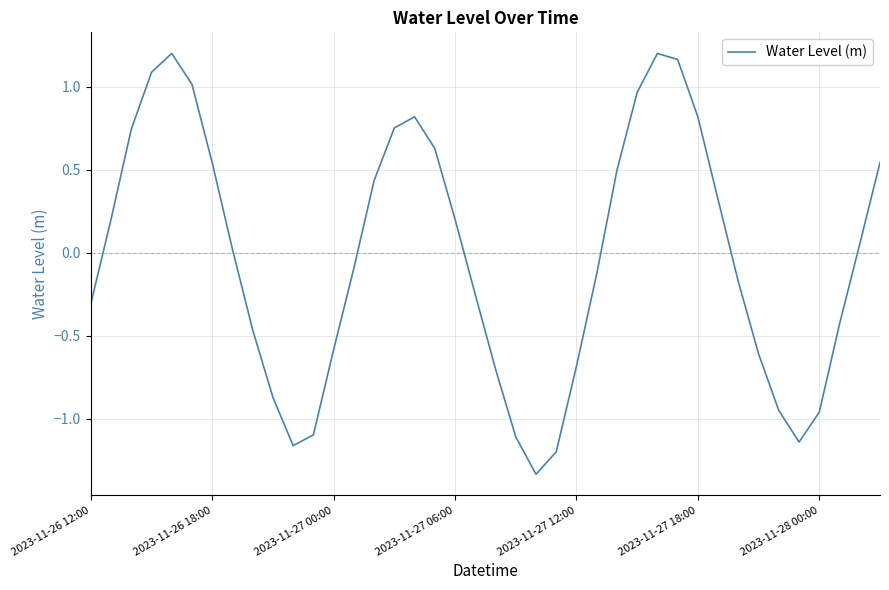

What is the difference between the maximum and minimum values?

2.5